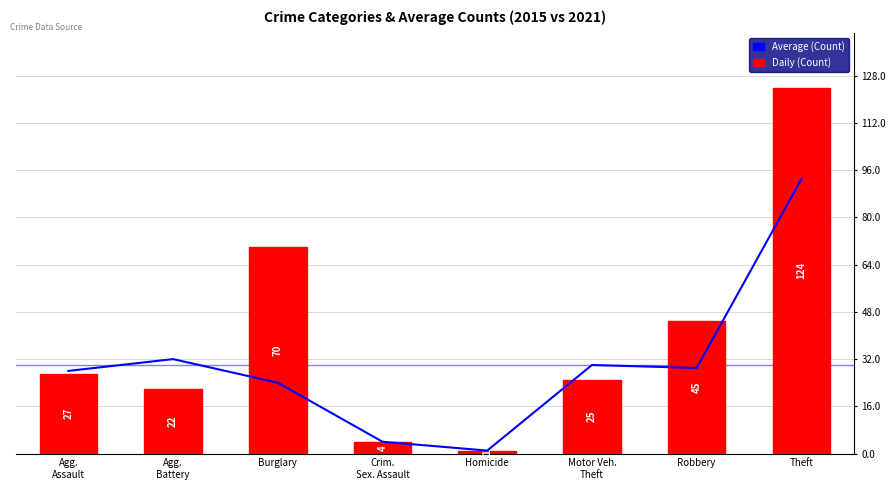

What is the average value of the Average (Count) series?

30